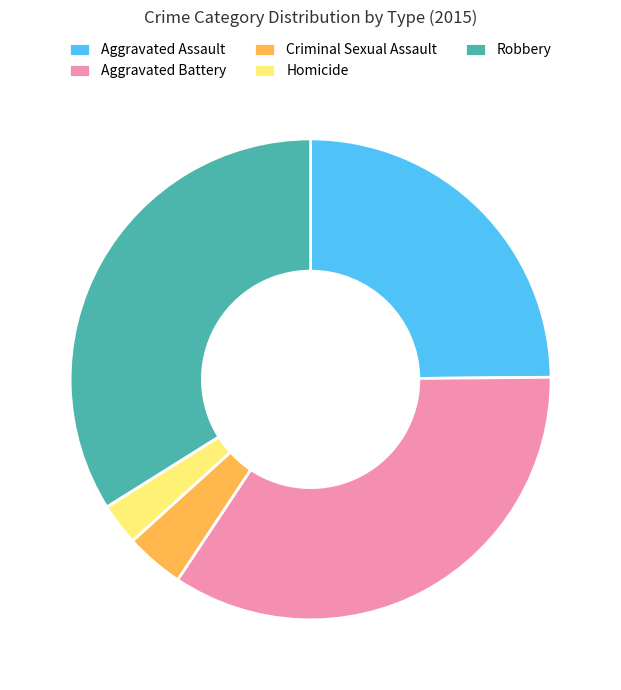

Which slice is the smallest?

Homicide